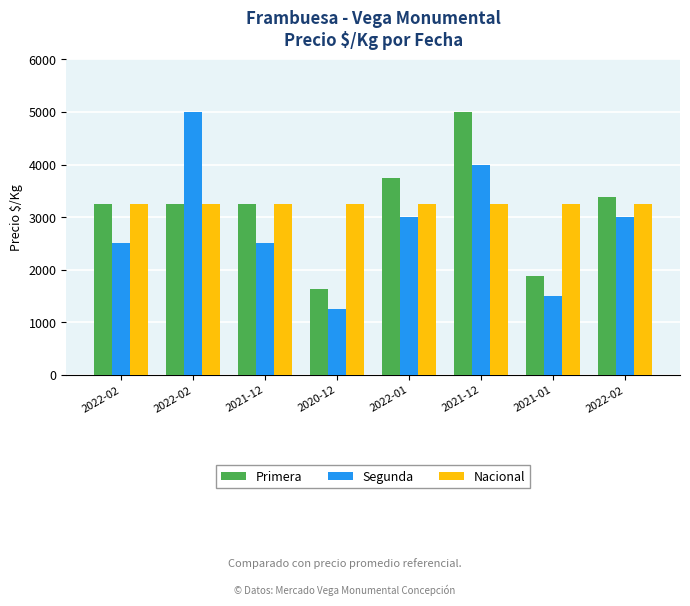

Rank the series by their maximum value, from lowest to highest.

Nacional, Primera, Segunda